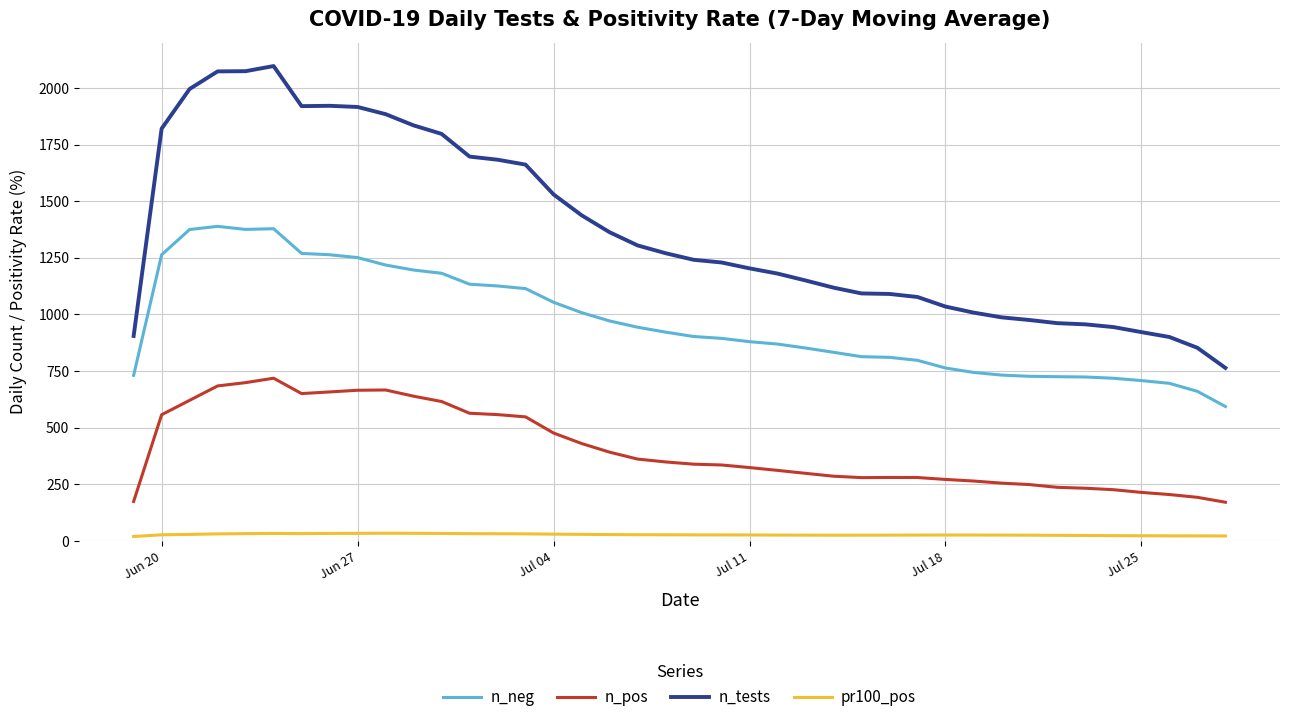

What is the difference between the maximum and minimum values in the n_tests series?

1333.0